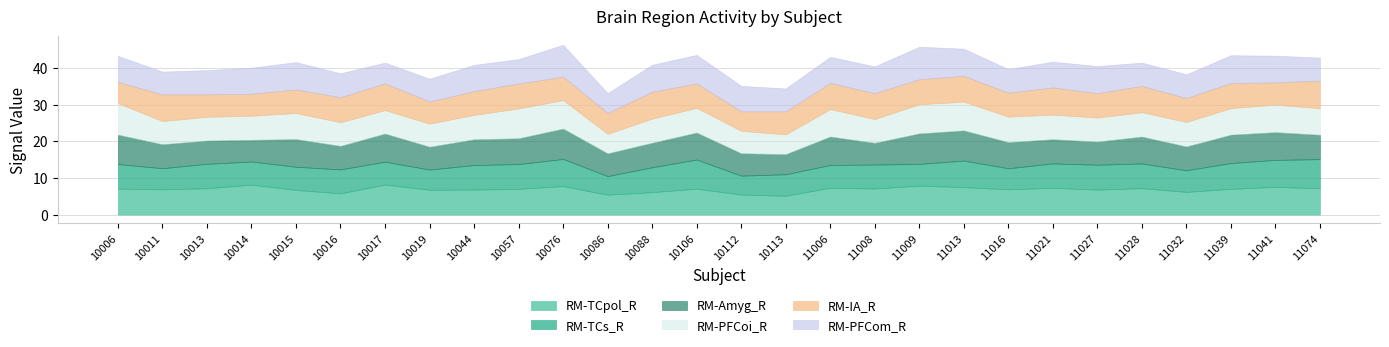

The value of RM-Amyg_R at 11074 is 6.6. True or false?

True